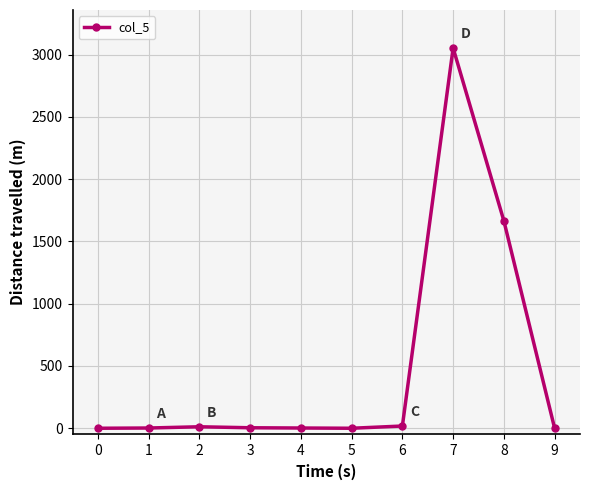

What is the difference between the maximum and minimum values?

3053